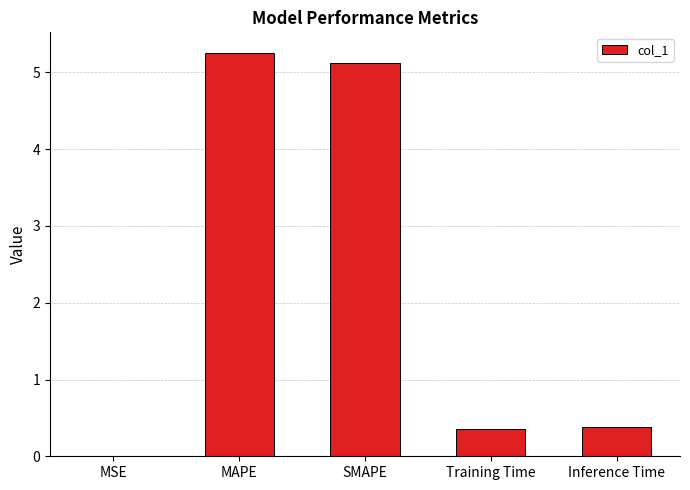

Between SMAPE and MSE, which is larger?

SMAPE